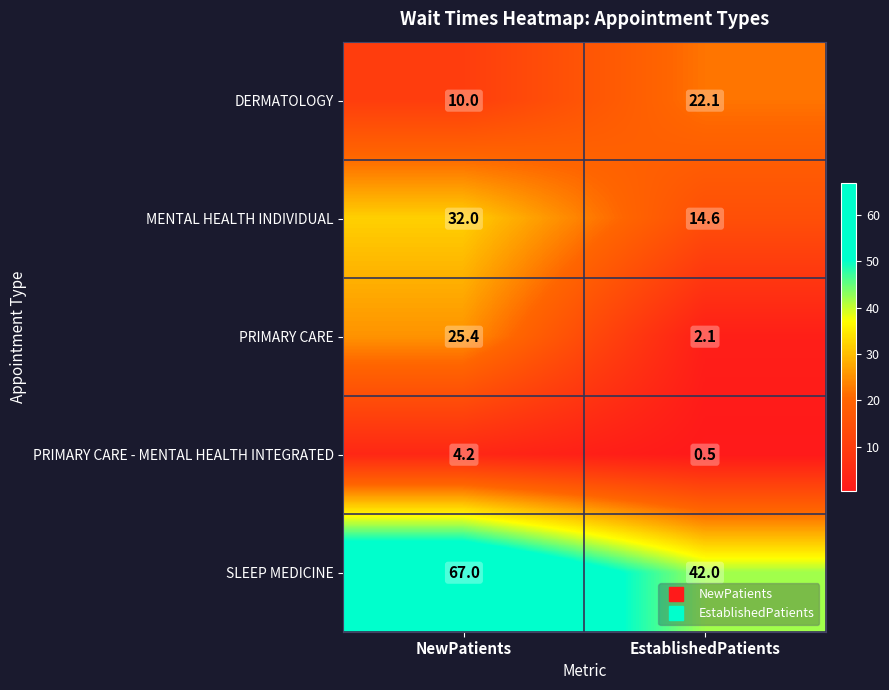

Count the number of categories in the chart.

2